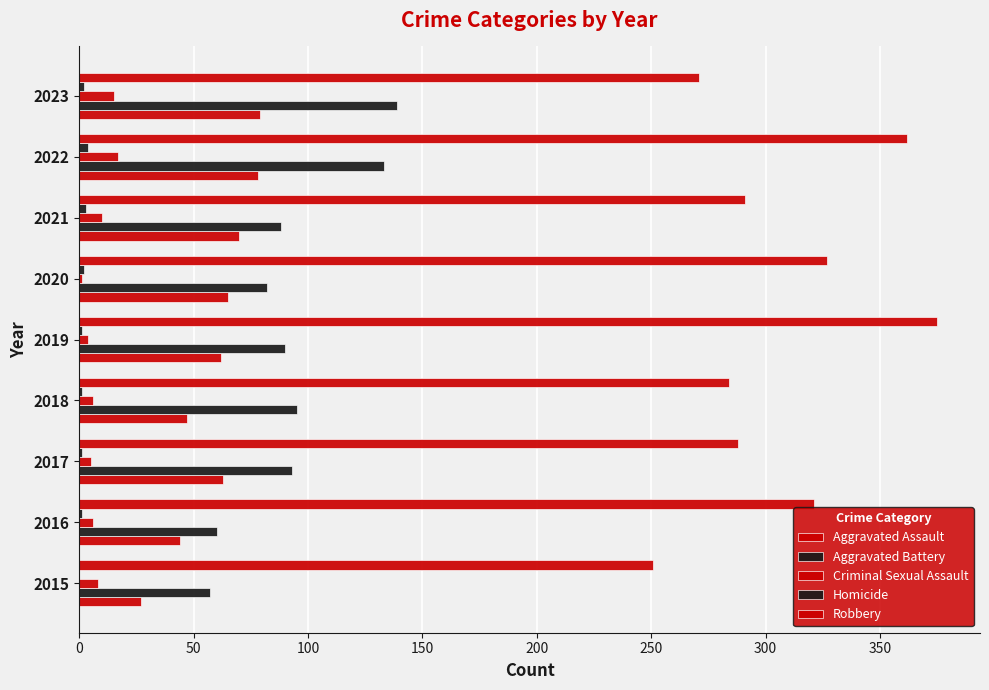

Count the number of categories in the chart.

9